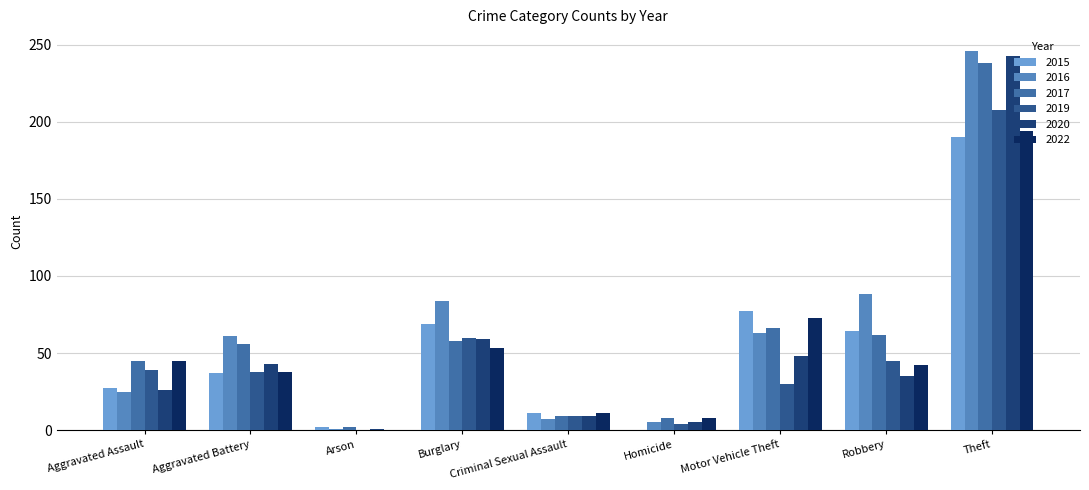

What are all the series names shown in the legend?

2015, 2016, 2017, 2019, 2020, 2022